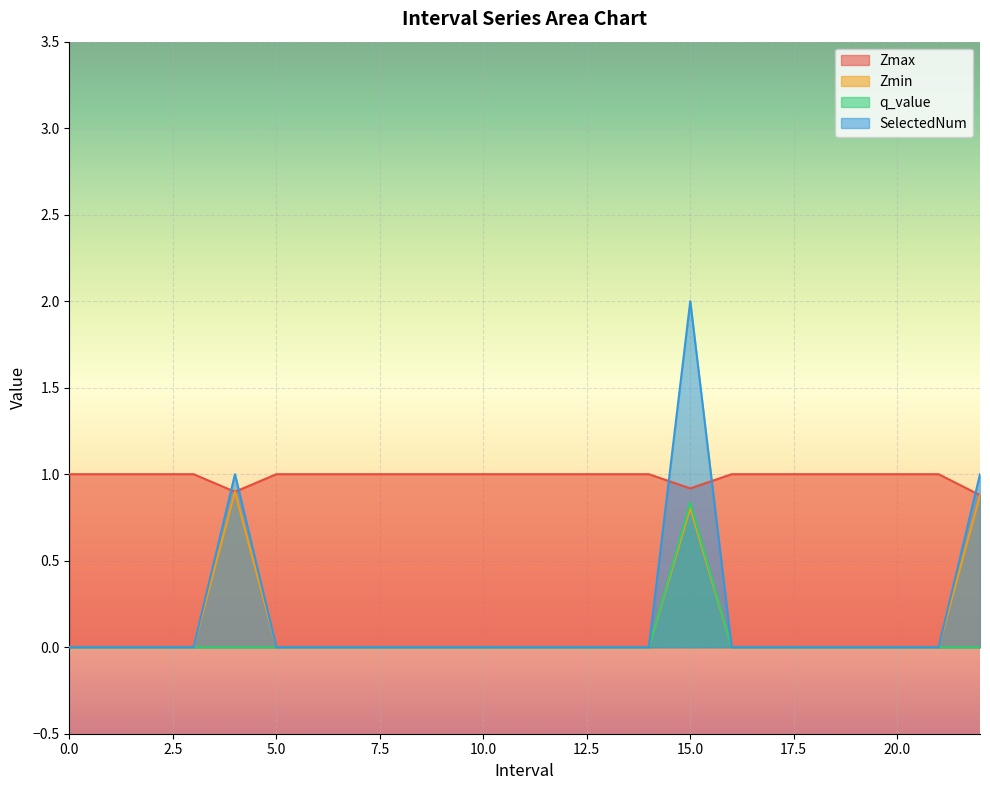

Count the number of data series in this chart.

4